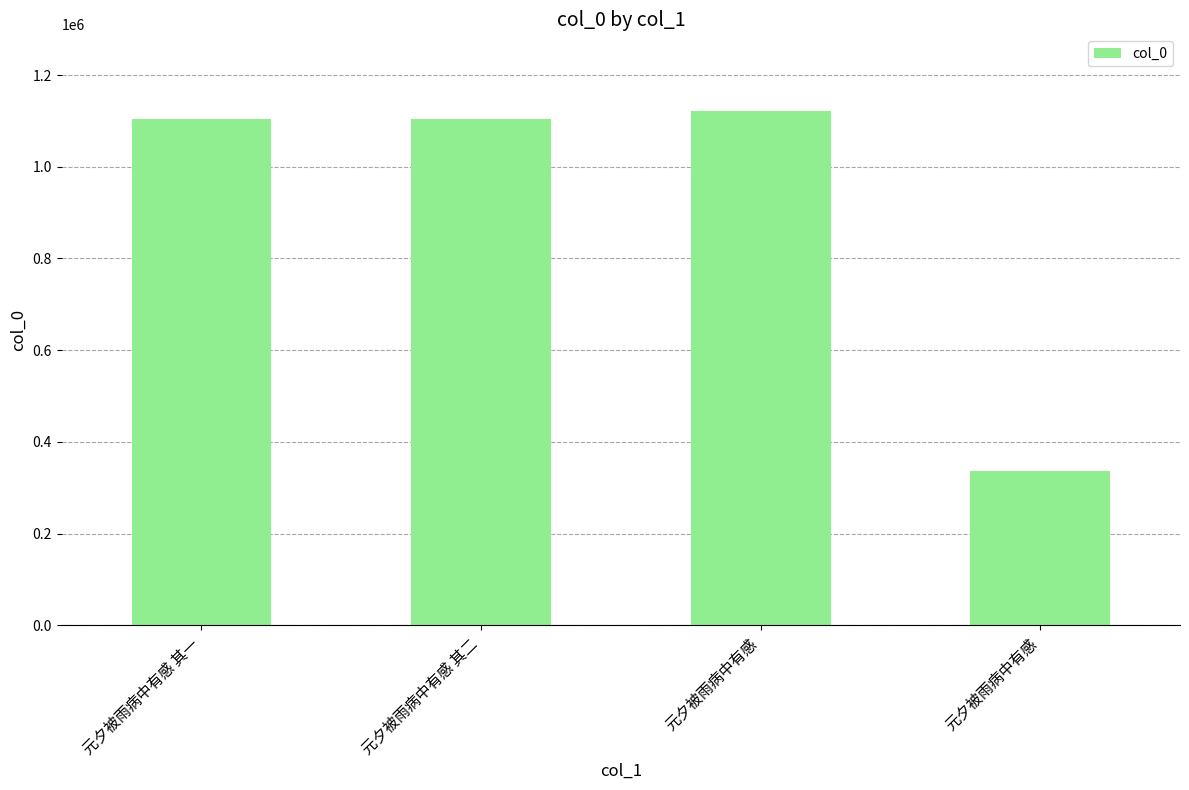

Are the bars horizontal?

No